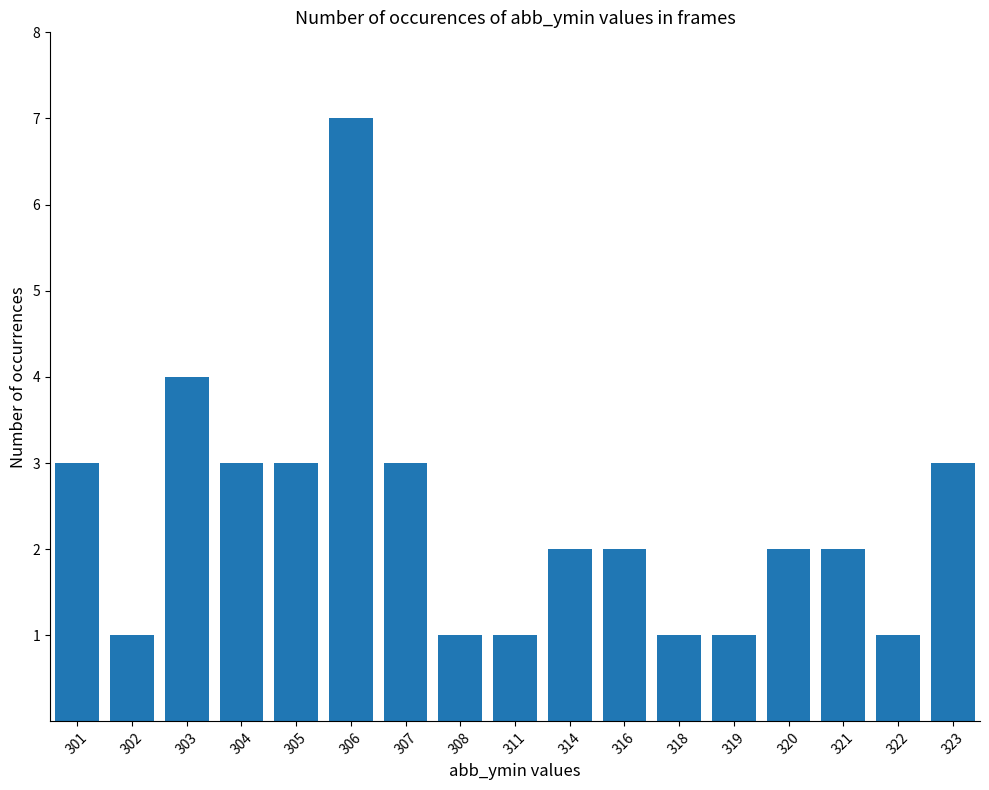

What is the sum of all values?

40